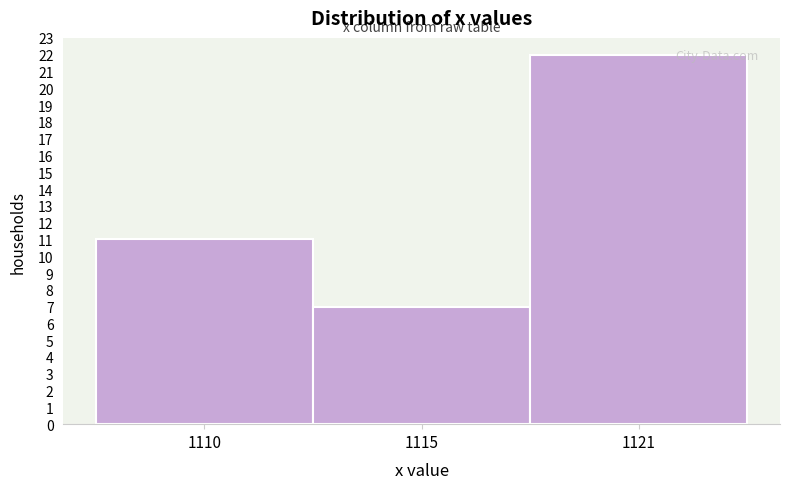

Reading left to right, what are all the values shown in this chart?

1110=11	1115=7	1121=22